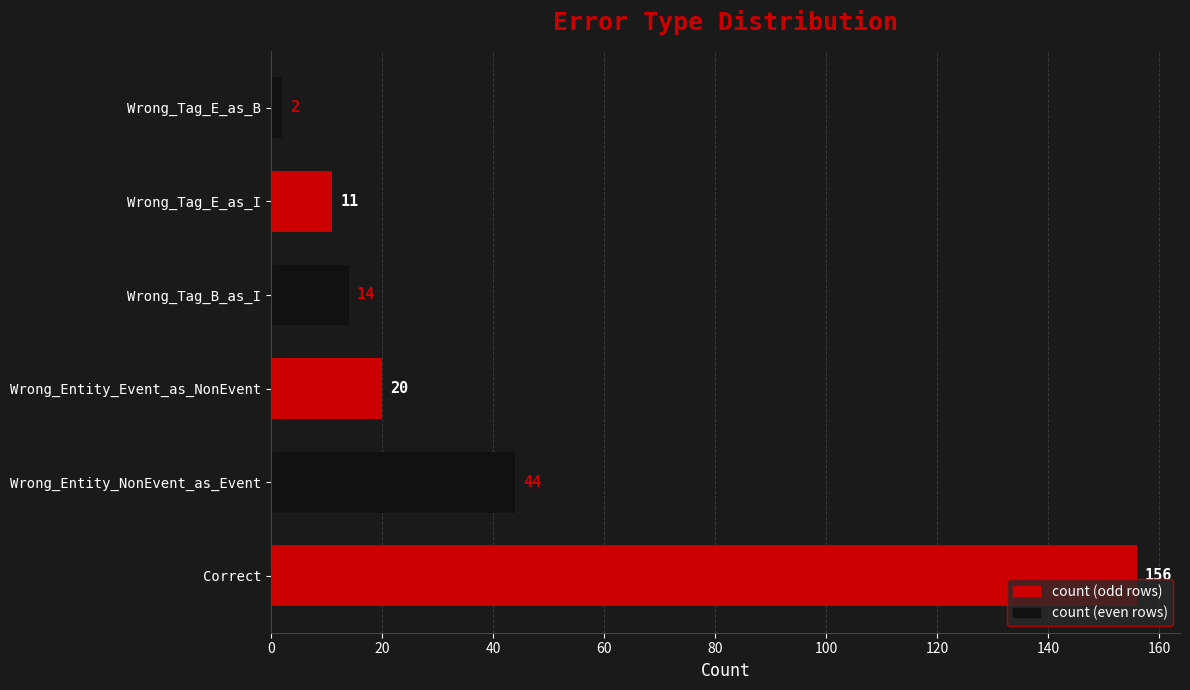

List the labels in order of value, largest first.

Correct, Wrong_Entity_NonEvent_as_Event, Wrong_Entity_Event_as_NonEvent, Wrong_Tag_B_as_I, Wrong_Tag_E_as_I, Wrong_Tag_E_as_B